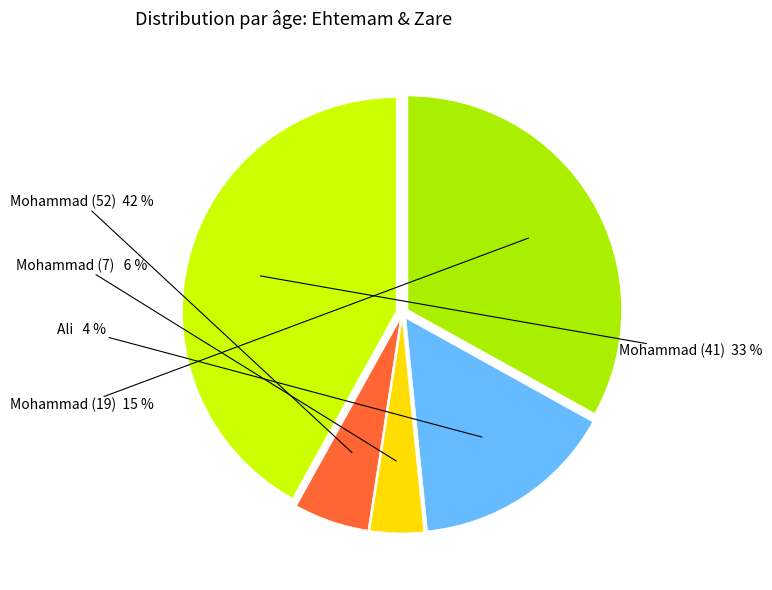

Is the sum of Mohammad (41) and Mohammad (52) greater than half?

Yes